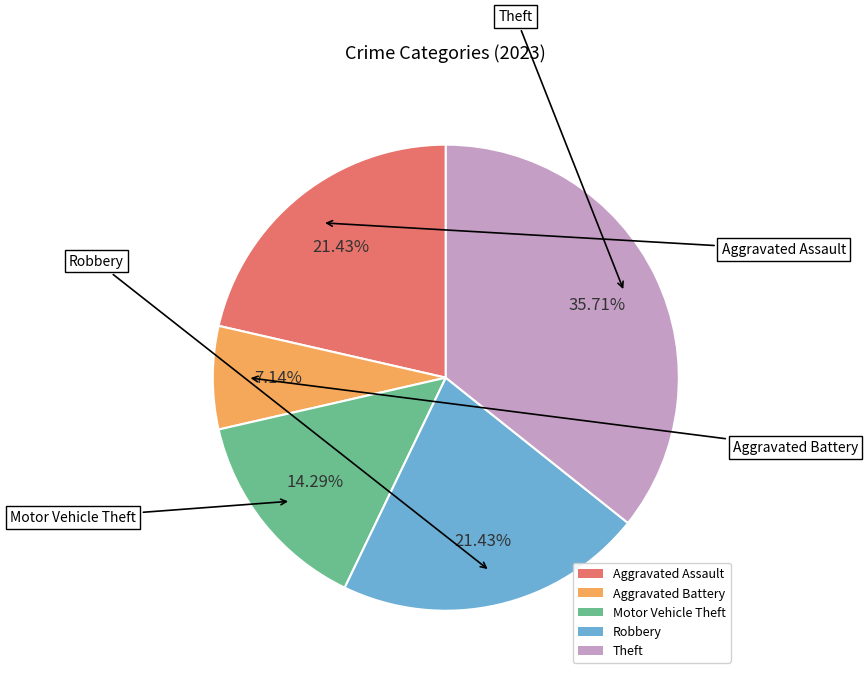

Which slice is the smallest?

Aggravated Battery